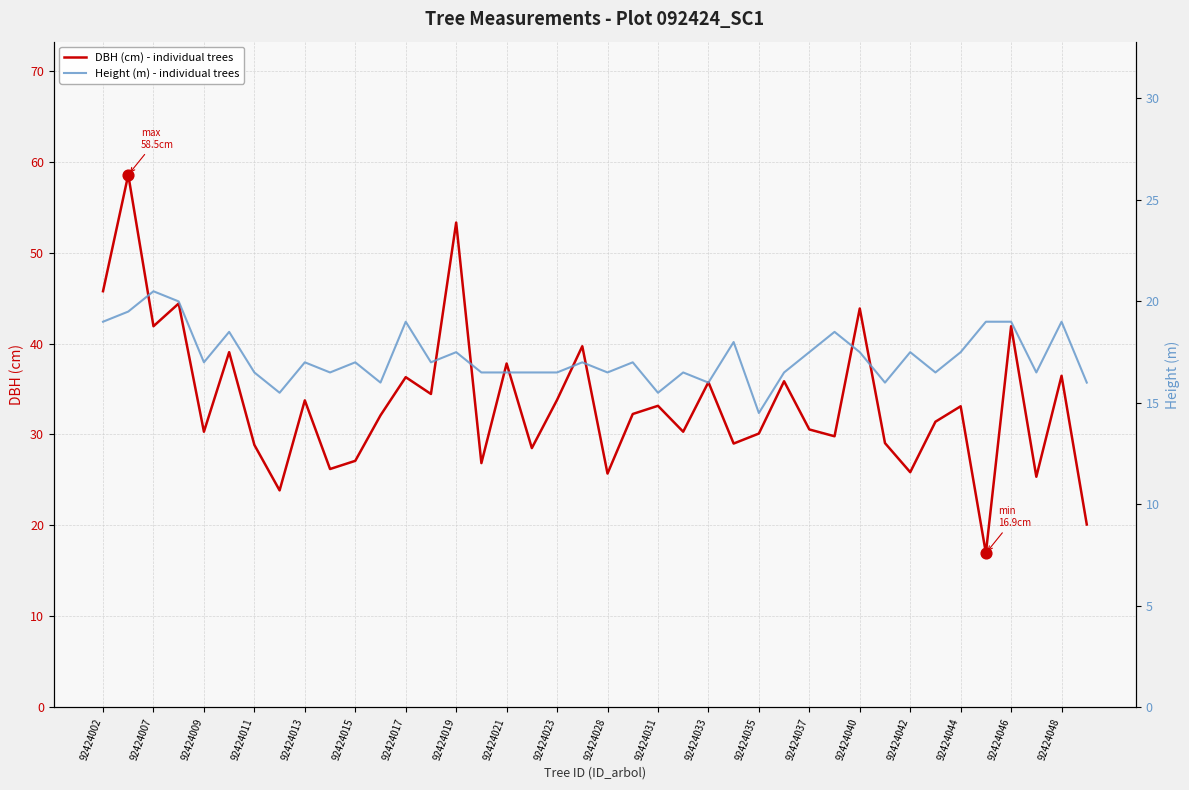

Is it true that DBH (cm) - individual trees equals 12.4 at 92424048?

False